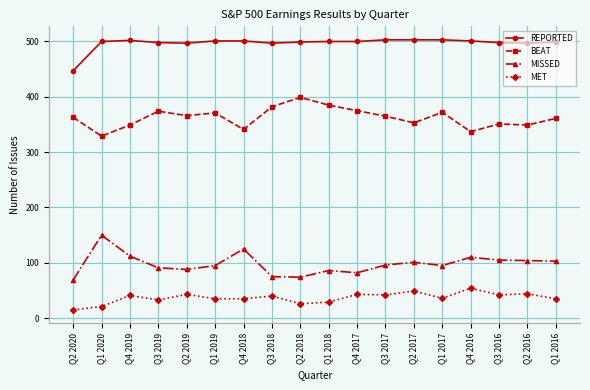

Is it true that BEAT equals 361 at Q1 2016?

True